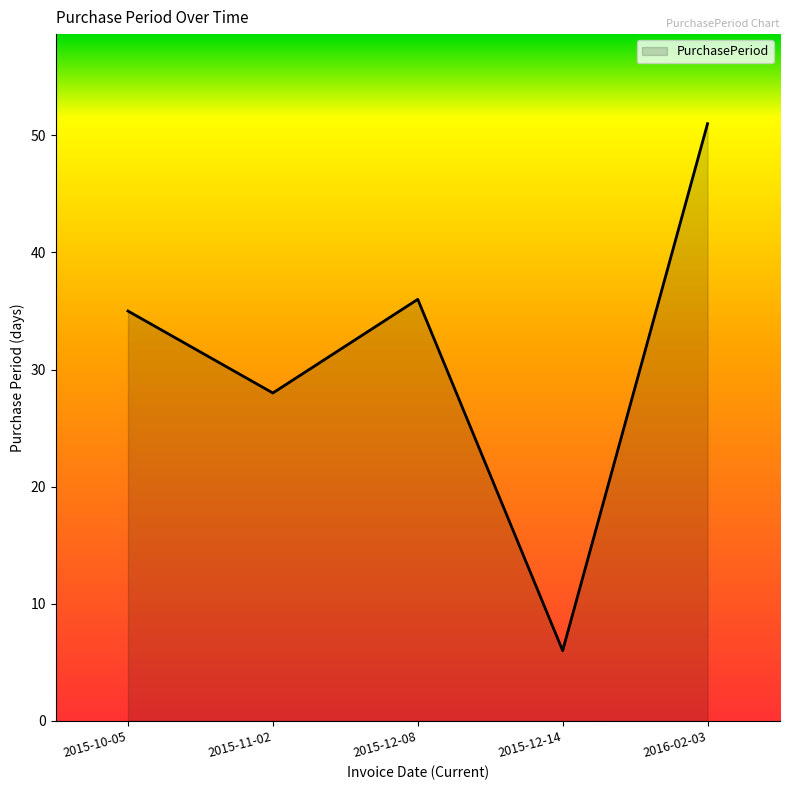

What position from the right is 2015-10-05?

5